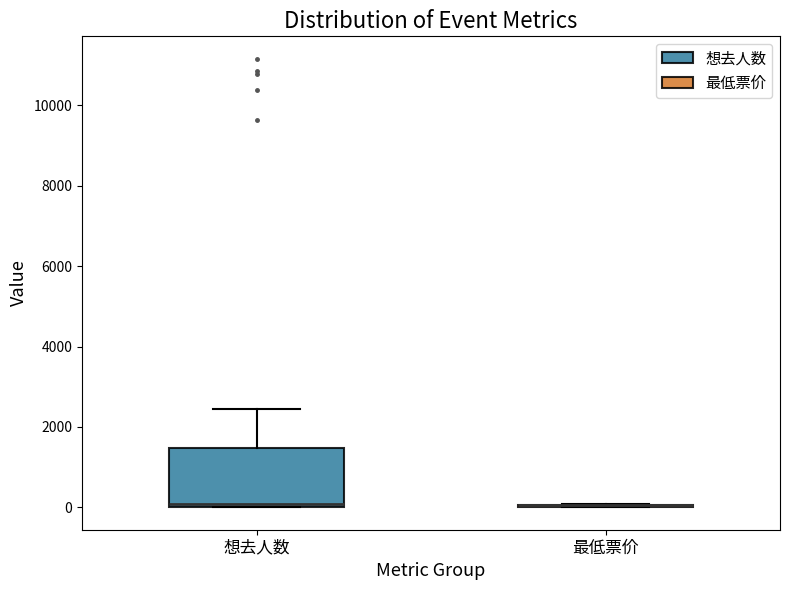

Comparing the boxes themselves (not the whiskers), which one is the tallest?

想去人数